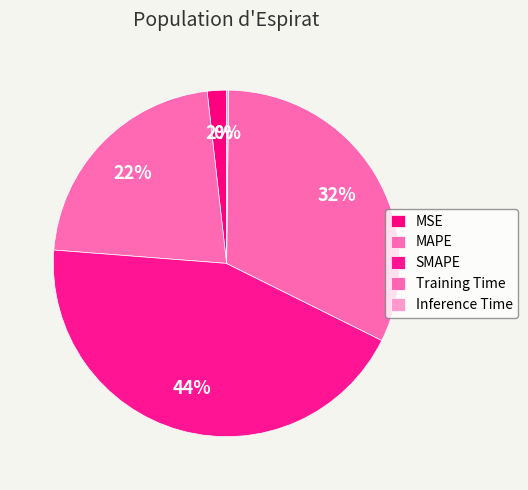

How many slices are in this pie chart?

5